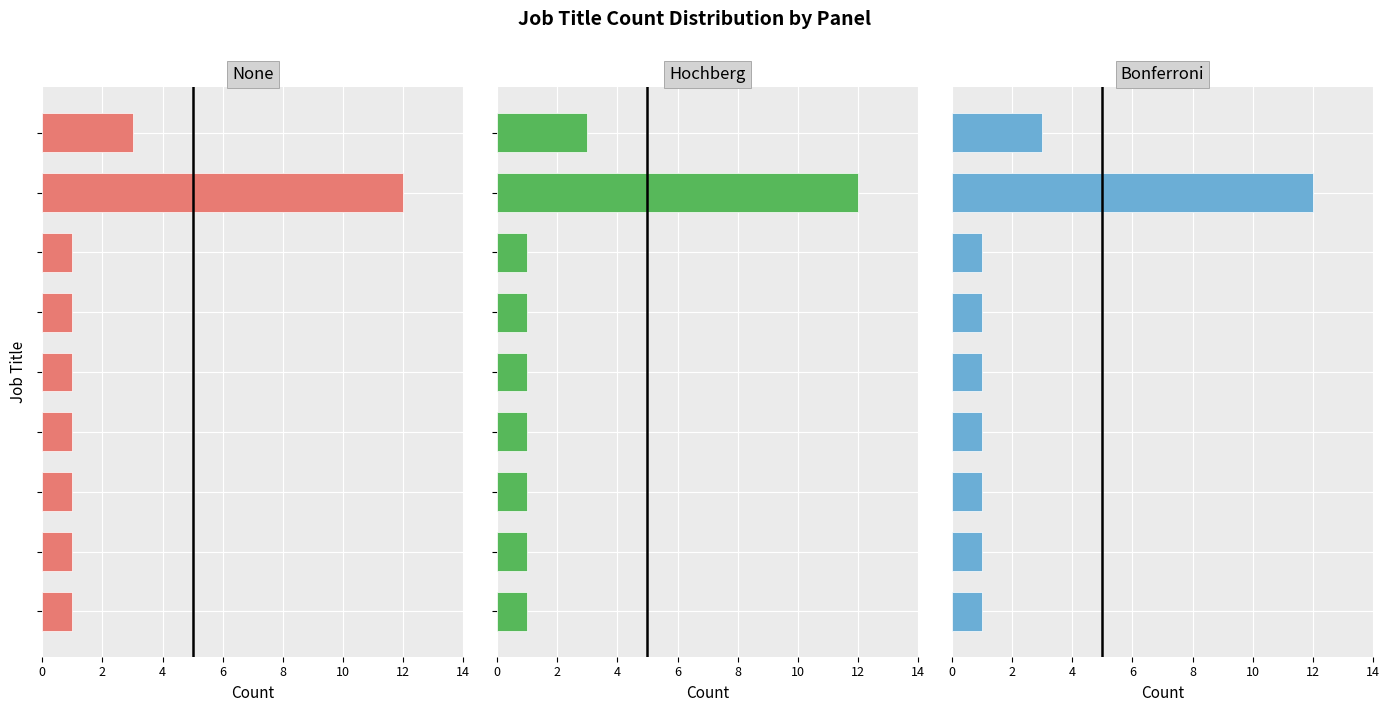

Which series has the widest spread of values?

None